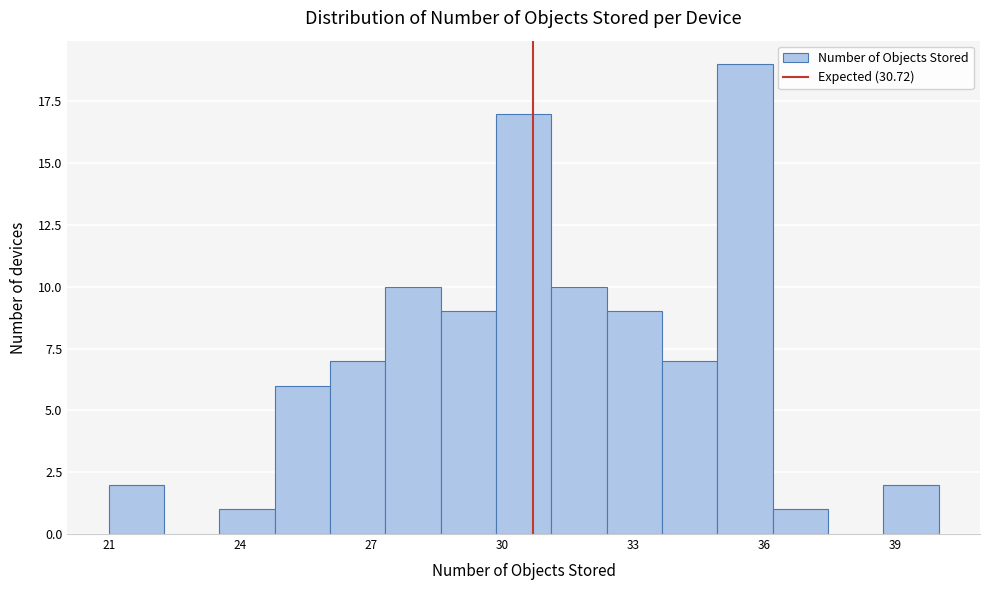

Read against the x-axis, roughly where is the centre of the tallest bar?

35.5